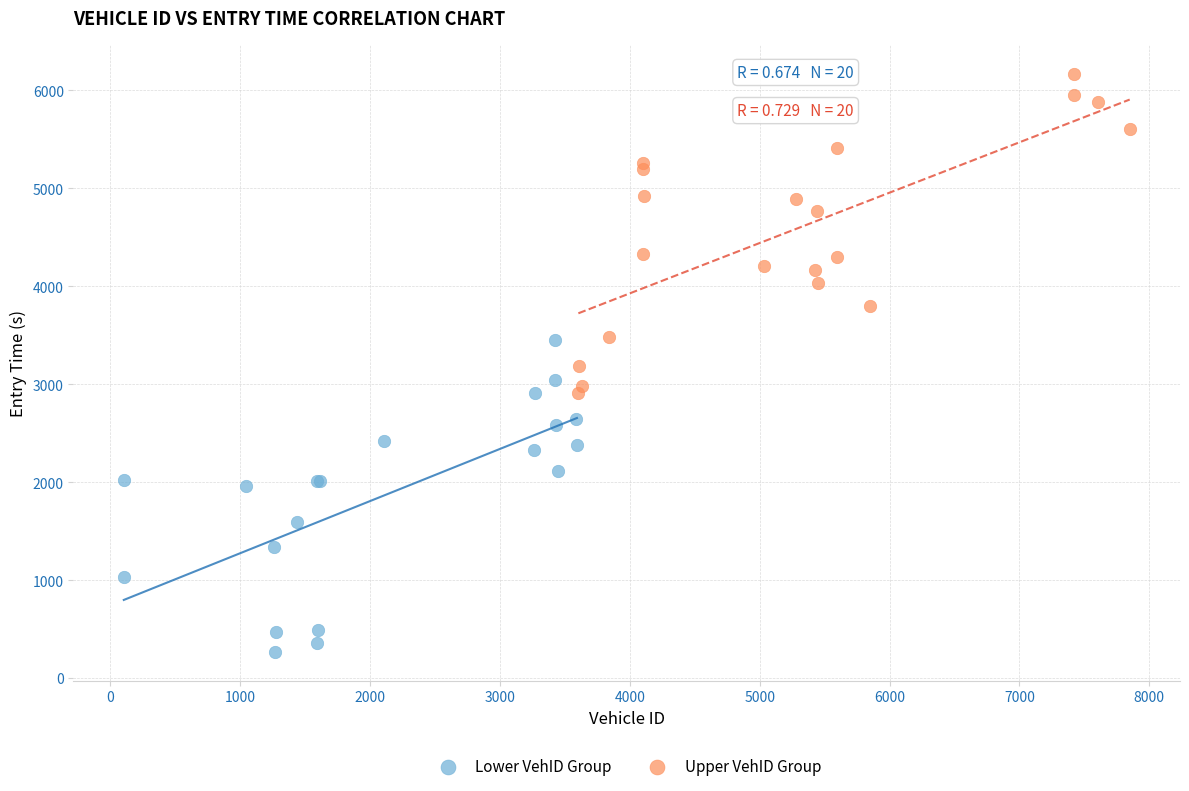

What are all the series names shown in the legend?

Lower VehID Group, Upper VehID Group